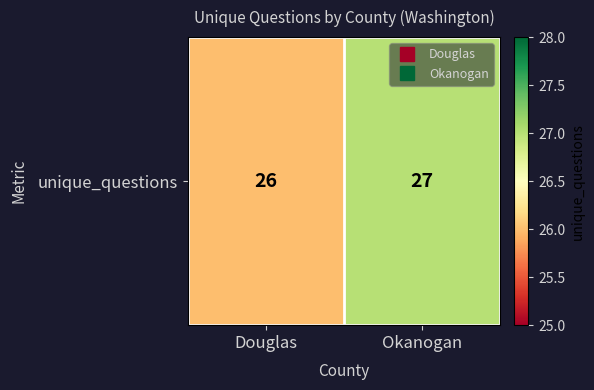

The chart shows a value of 26 at Douglas. True or false?

True